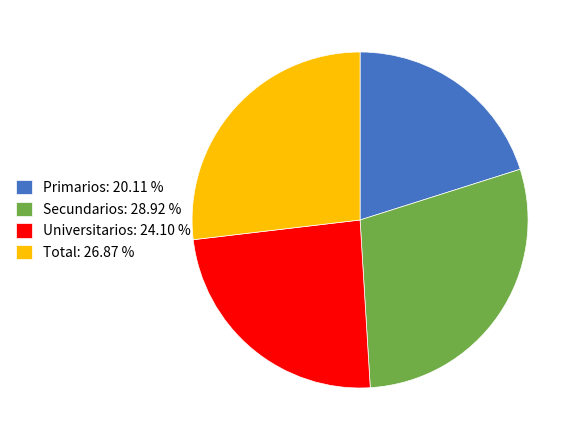

True or false: Total accounts for 20% of the total.

False